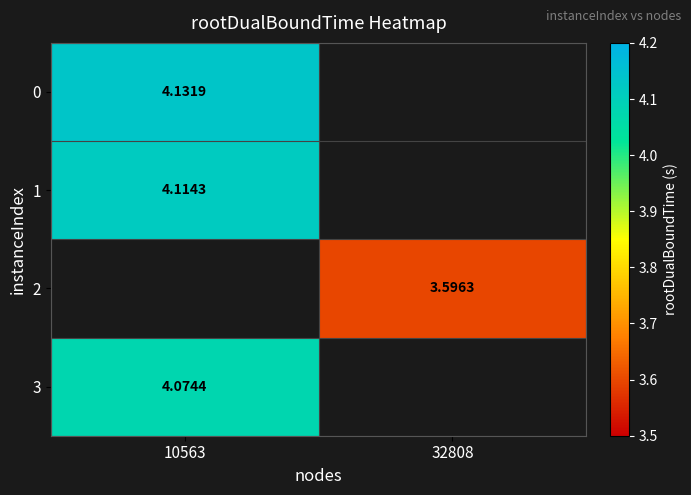

How many values in 3 are above zero?

1